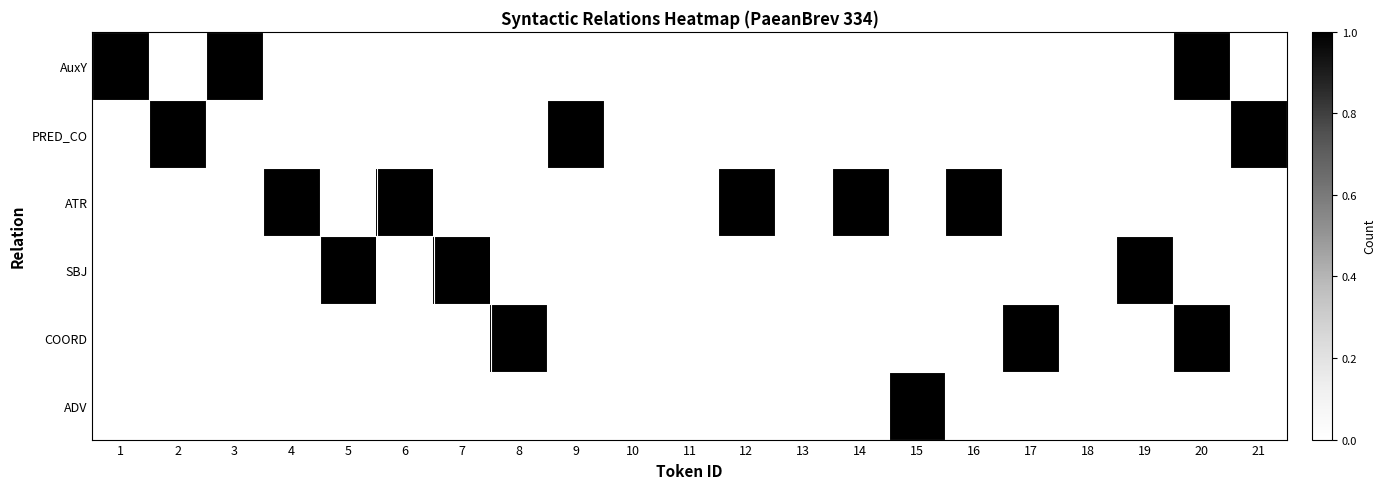

Reading left to right, list all the values displayed in this chart.

AuxY: 1=1	2=0	3=1	4=0	5=0	6=0	7=0	8=0	9=0	10=0	11=0	12=0	13=0	14=0	15=0	16=0	17=0	18=0	19=0	20=1	21=0
PRED_CO: 1=0	2=1	3=0	4=0	5=0	6=0	7=0	8=0	9=1	10=0	11=0	12=0	13=0	14=0	15=0	16=0	17=0	18=0	19=0	20=0	21=1
ATR: 1=0	2=0	3=0	4=1	5=0	6=1	7=0	8=0	9=0	10=0	11=0	12=1	13=0	14=1	15=0	16=1	17=0	18=0	19=0	20=0	21=0
SBJ: 1=0	2=0	3=0	4=0	5=1	6=0	7=1	8=0	9=0	10=0	11=0	12=0	13=0	14=0	15=0	16=0	17=0	18=0	19=1	20=0	21=0
COORD: 1=0	2=0	3=0	4=0	5=0	6=0	7=0	8=1	9=0	10=0	11=0	12=0	13=0	14=0	15=0	16=0	17=1	18=0	19=0	20=1	21=0
ADV: 1=0	2=0	3=0	4=0	5=0	6=0	7=0	8=0	9=0	10=0	11=0	12=0	13=0	14=0	15=1	16=0	17=0	18=0	19=0	20=0	21=0